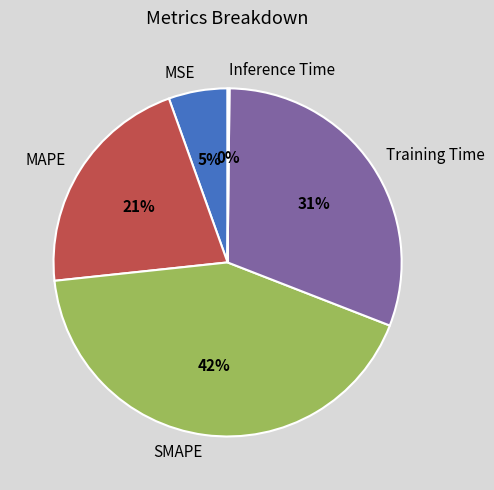

To the nearest percent, what is the average slice percentage?

20%